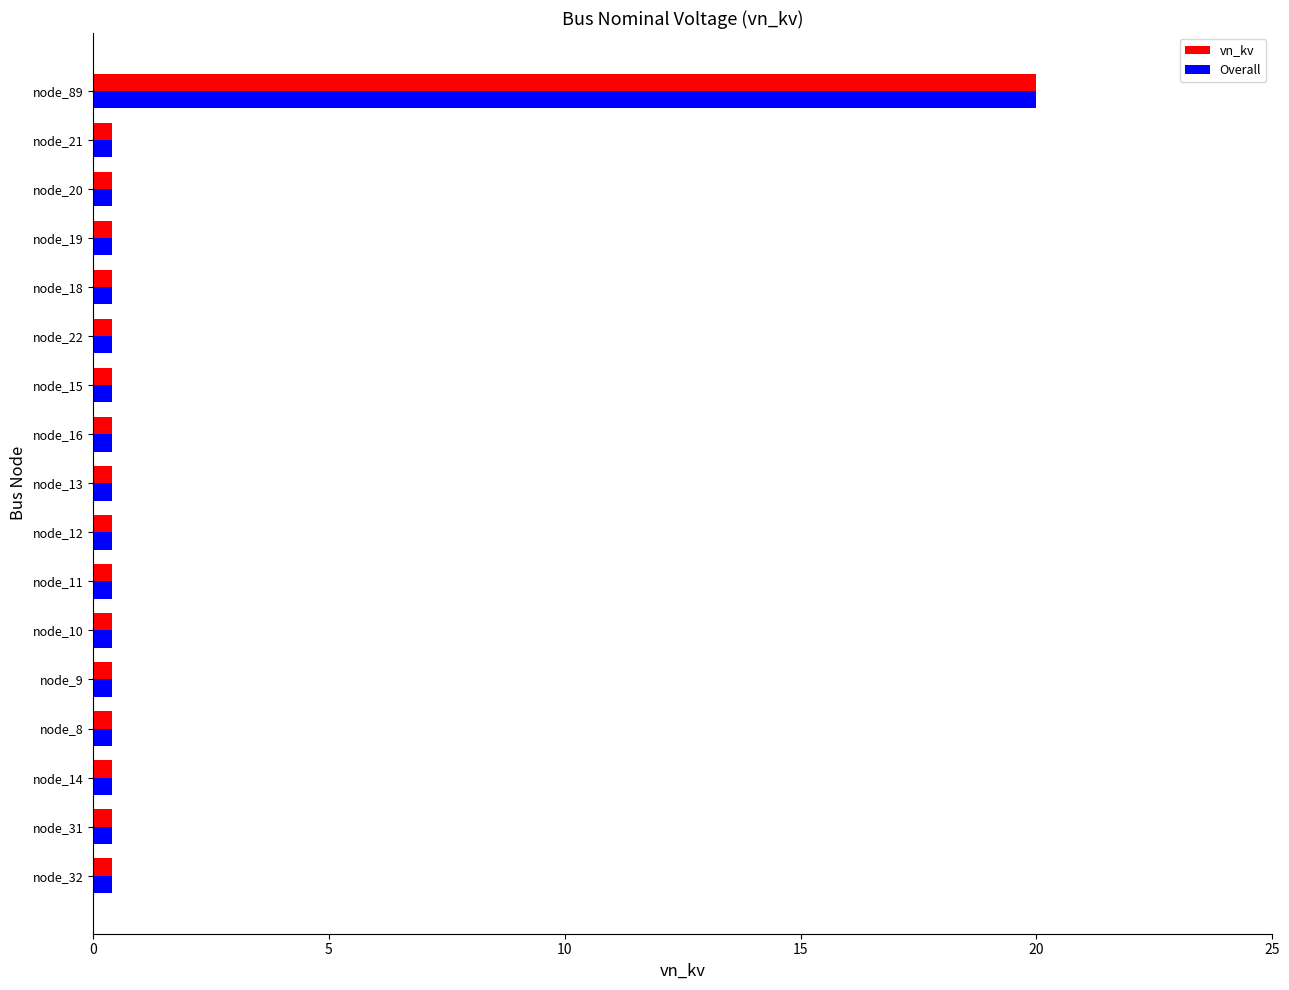

The Overall series shows 0.4 at node_9. True or false?

True